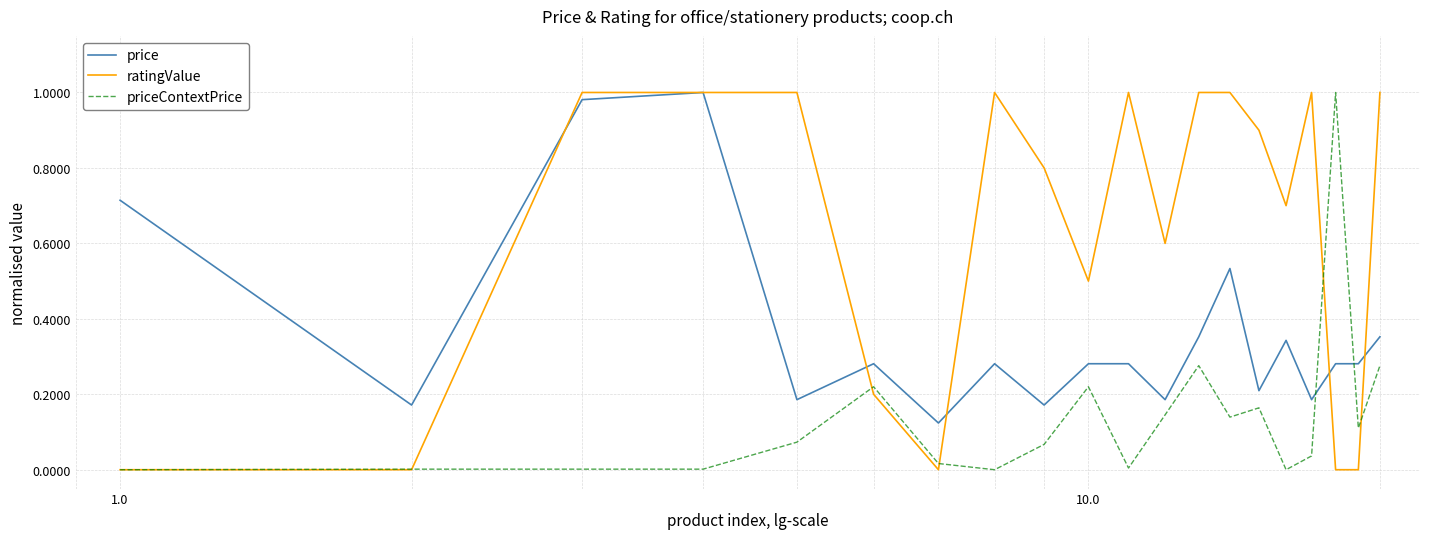

Which series has the largest total across all categories?

ratingValue